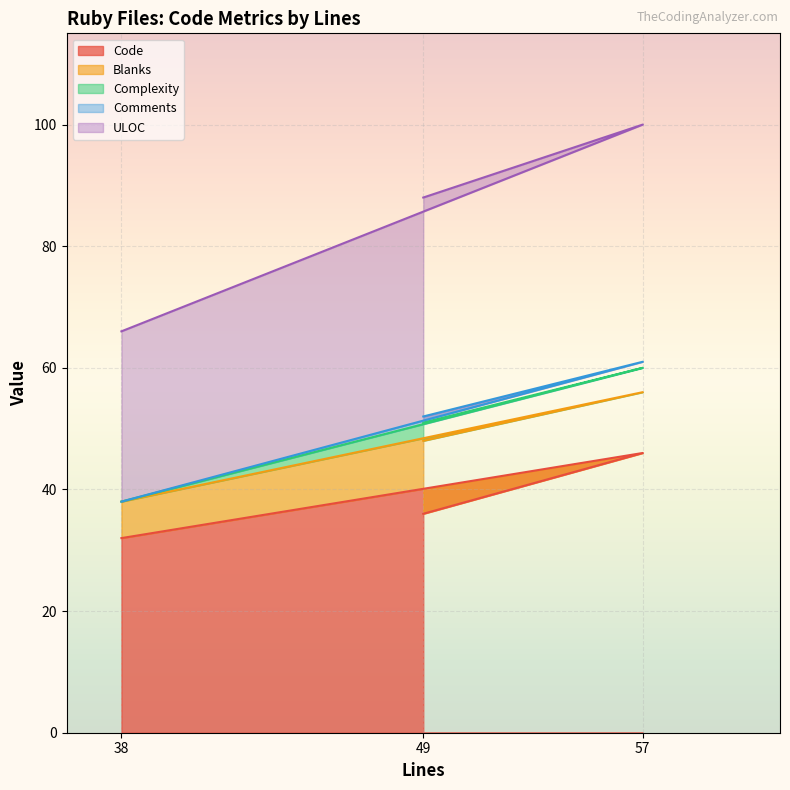

The Code series shows 46 at 57. True or false?

True